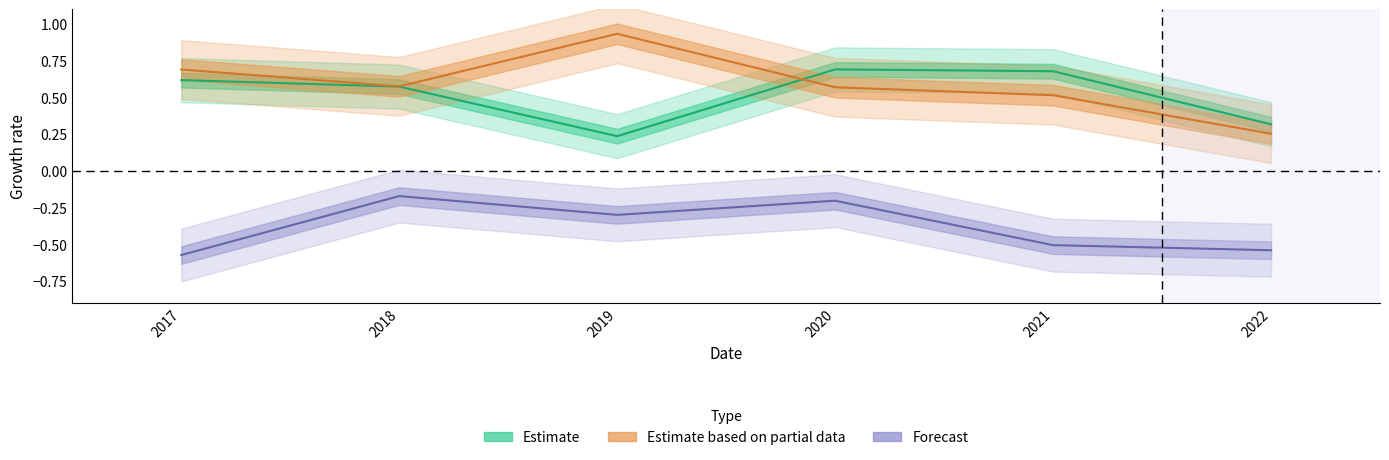

What is the value of the roic point at the 4th from the left?

0.7